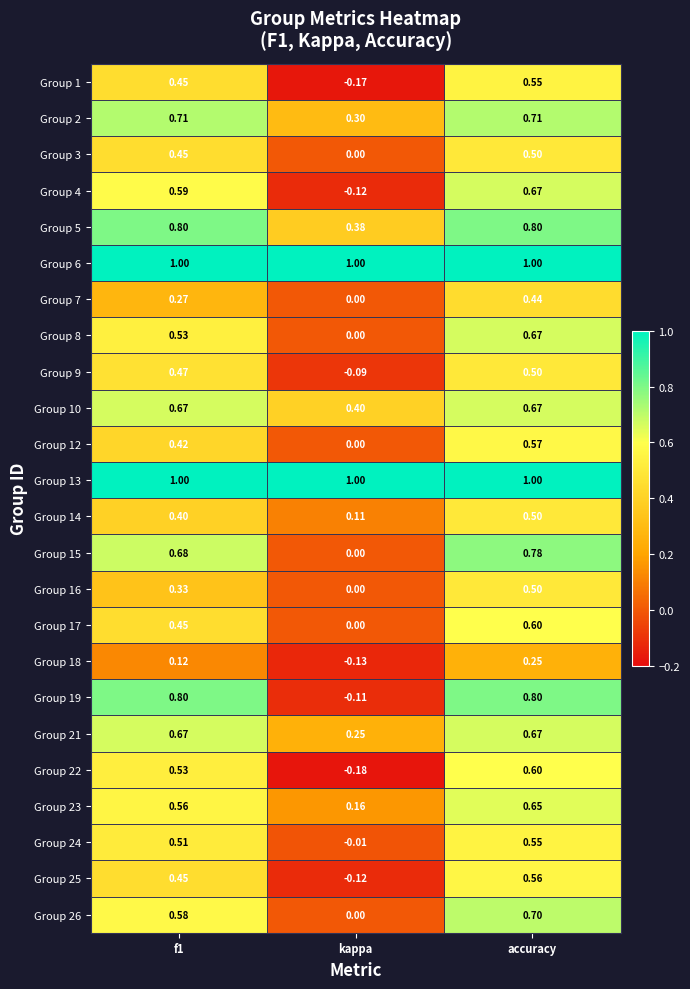

At which label does Group 9 reach its peak?

accuracy